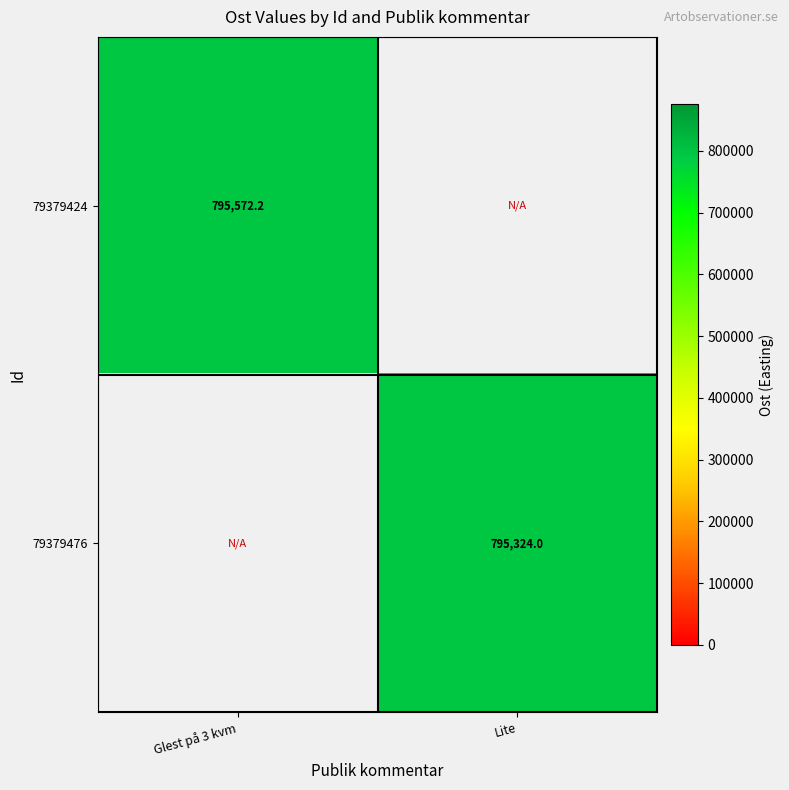

Which has a higher value, Lite or Glest på 3 kvm?

Glest på 3 kvm